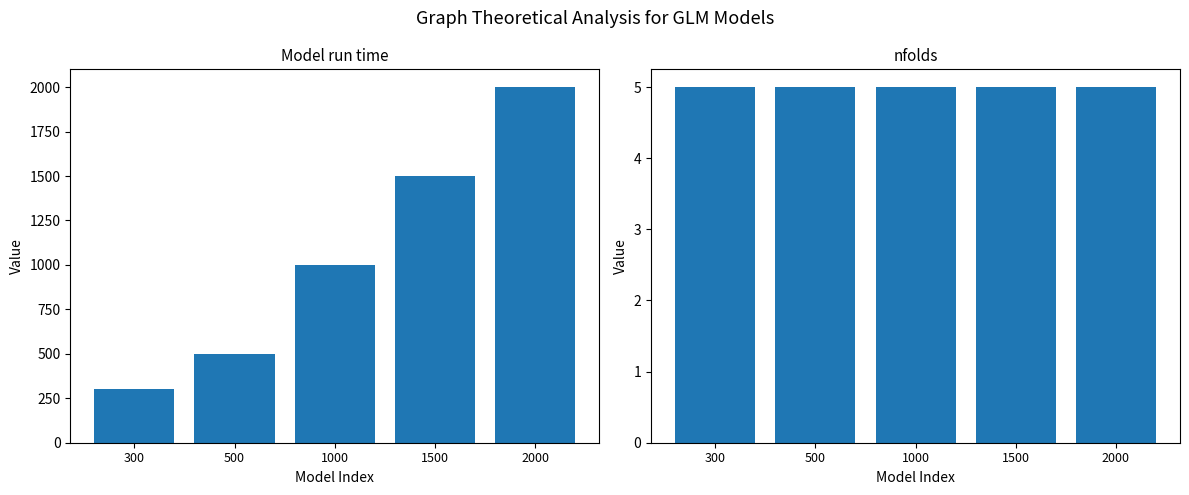

Which series changed the most between 1000 and 2000?

Model run time